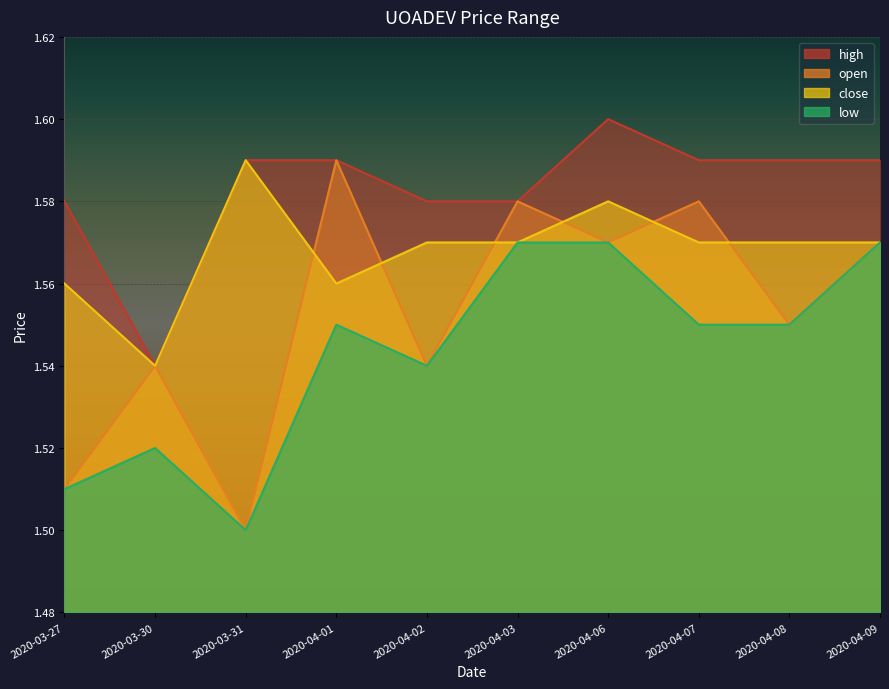

What is the maximum value for high?

1.6